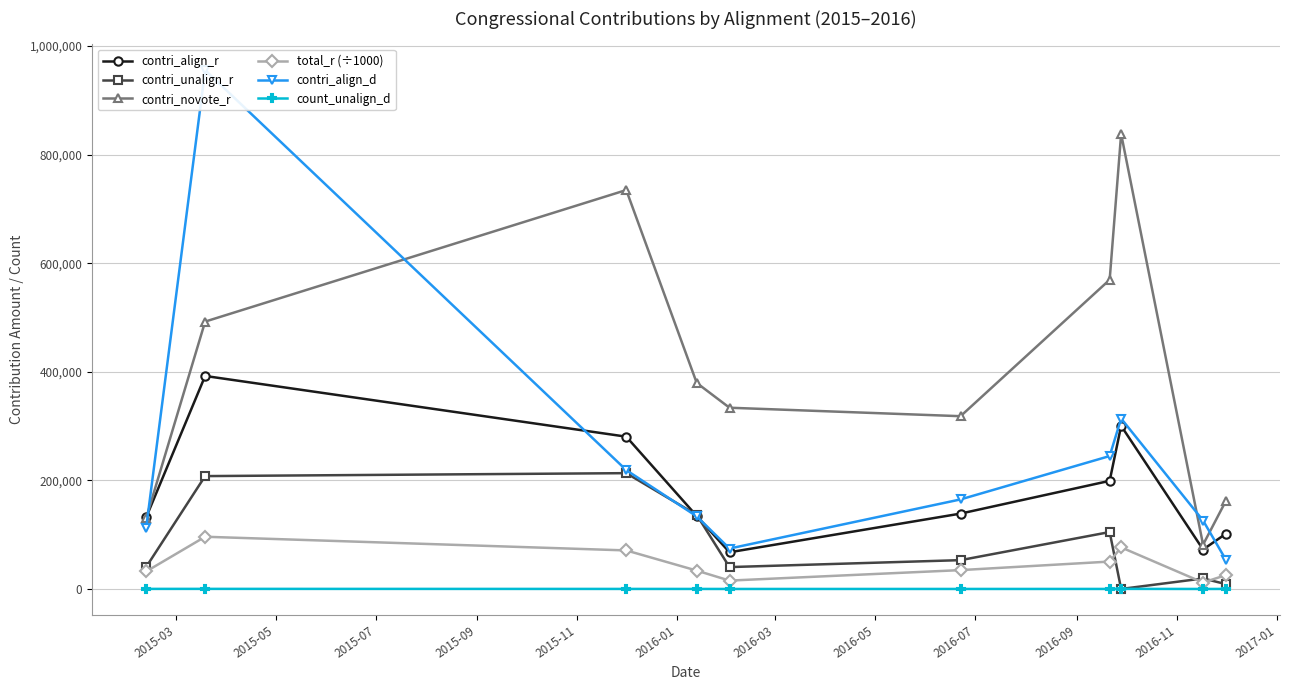

What is the value of the total_r (÷1000) point at the 8th from the left?

76599.9